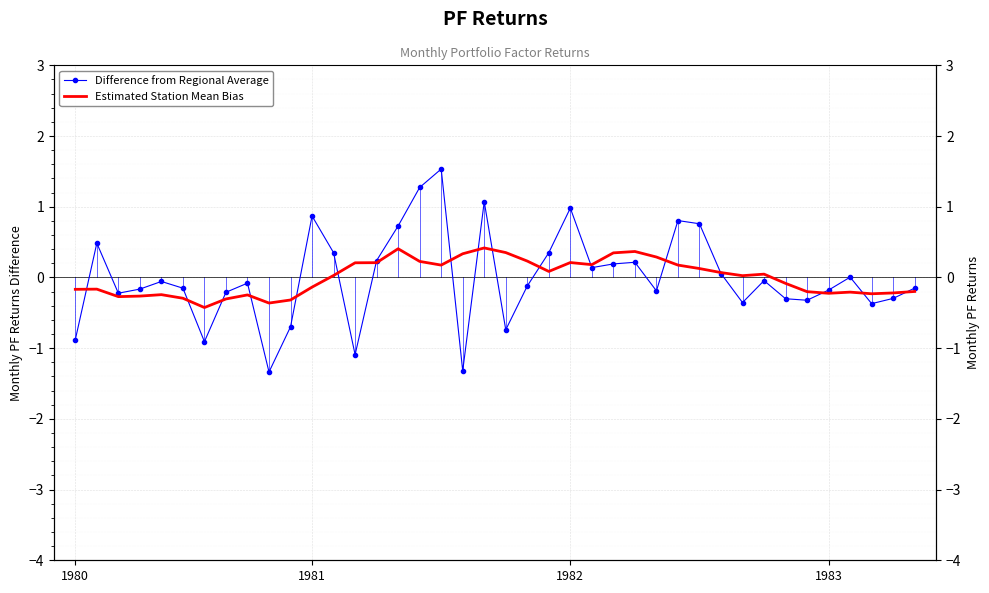

What is the spread (max minus min) of values at 1983?

0.1